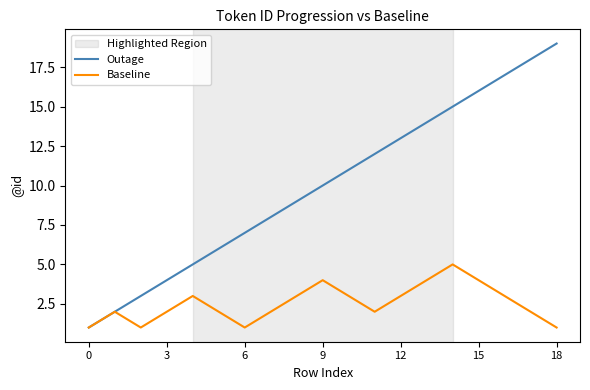

Rank the series by their average value, from highest to lowest.

Outage, Baseline